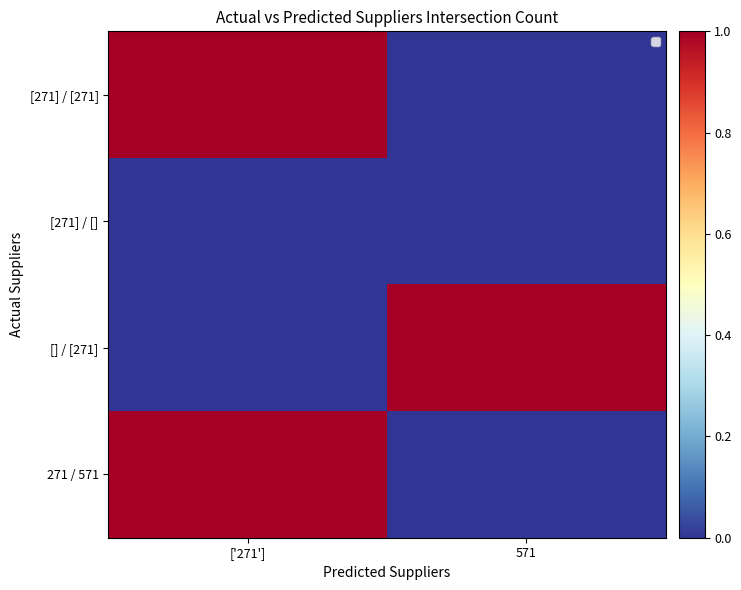

Between ['271'] and 571, which is larger?

['271']